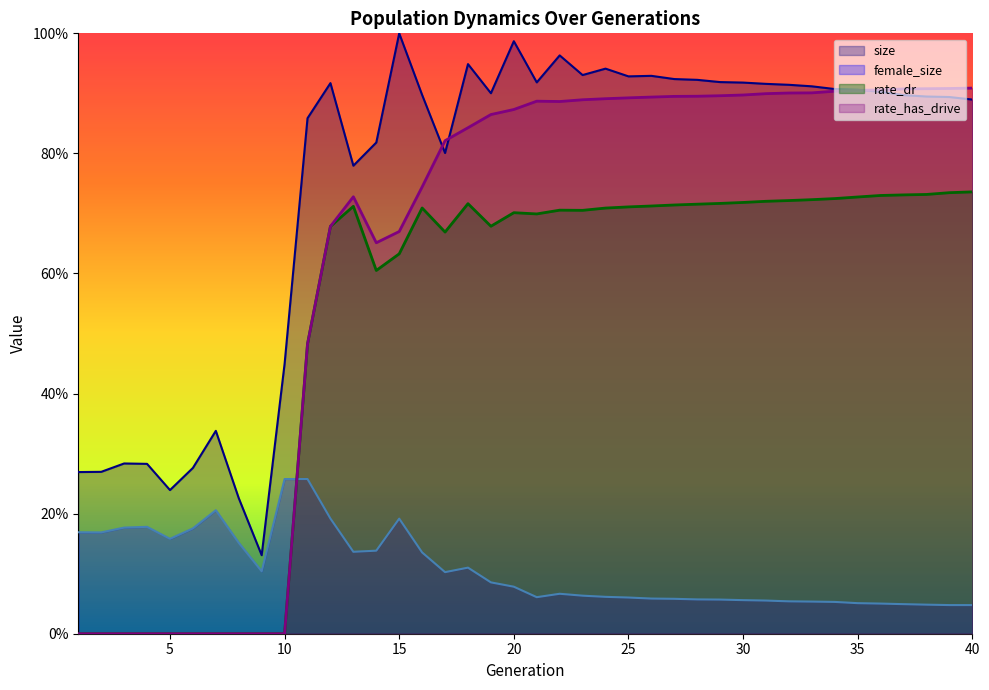

List the labels in order of rate_dr value, largest first.

40, 39, 38, 37, 36, 35, 34, 33, 32, 31, 30, 29, 18, 28, 27, 26, 13, 25, 16, 24, 22, 23, 20, 21, 19, 12, 17, 15, 14, 11, 1, 2, 3, 4, 5, 6, 7, 8, 9, 10